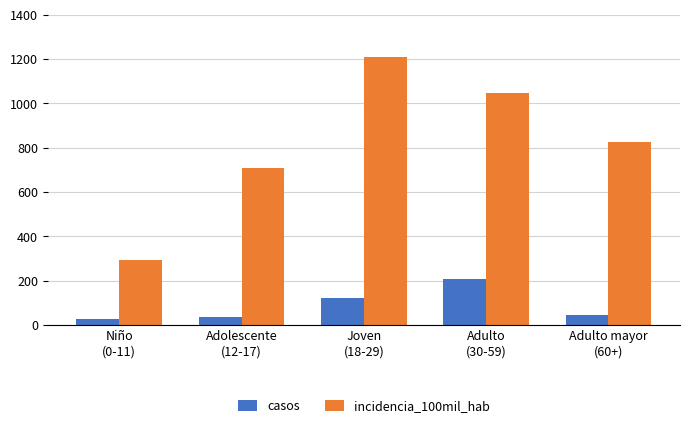

Which series has the largest range (max minus min)?

incidencia_100mil_hab